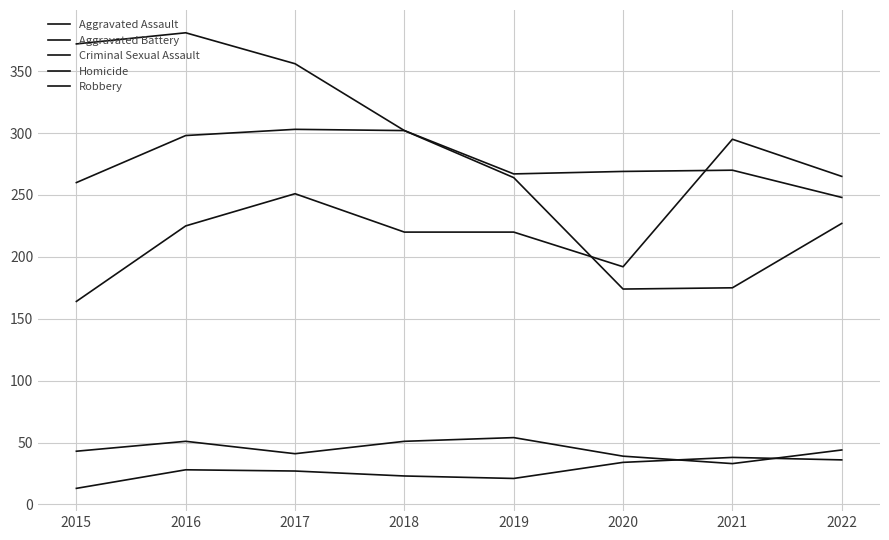

List the series in order of their peak value, lowest first.

Homicide, Criminal Sexual Assault, Aggravated Assault, Aggravated Battery, Robbery